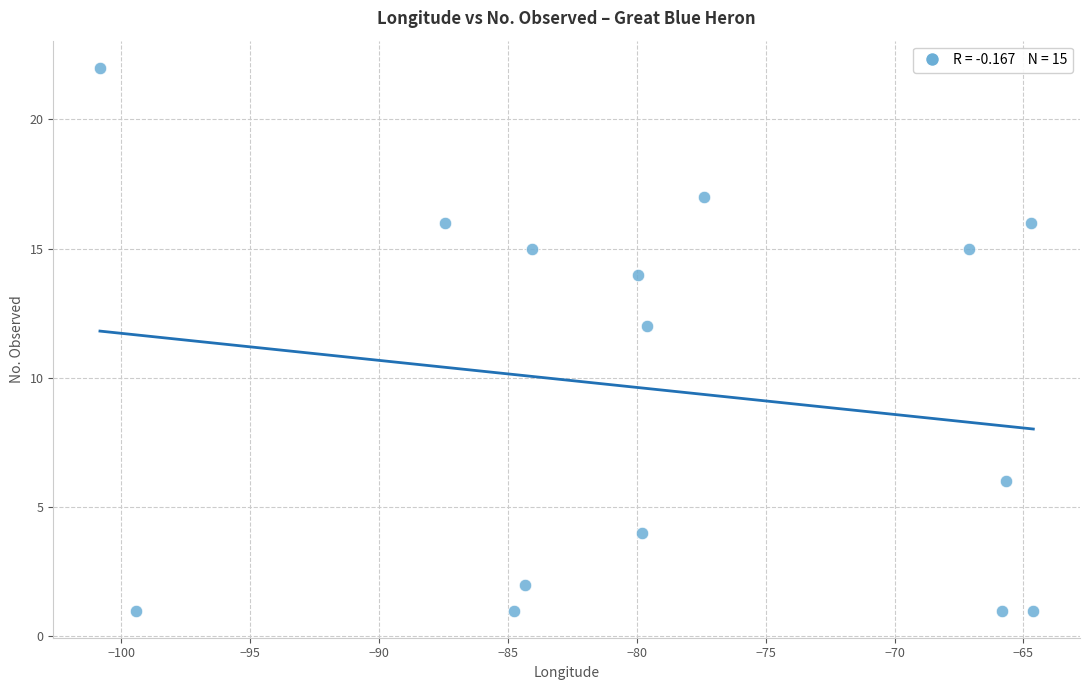

What Y value in the scatter plot is closest to 11?

12